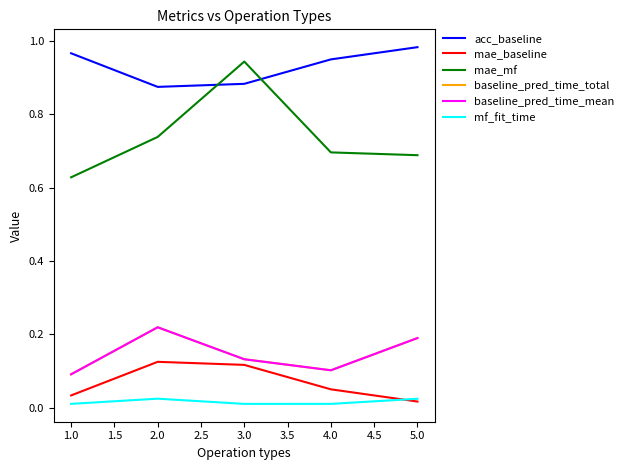

Does the chart display data point markers on the line(s)?

No